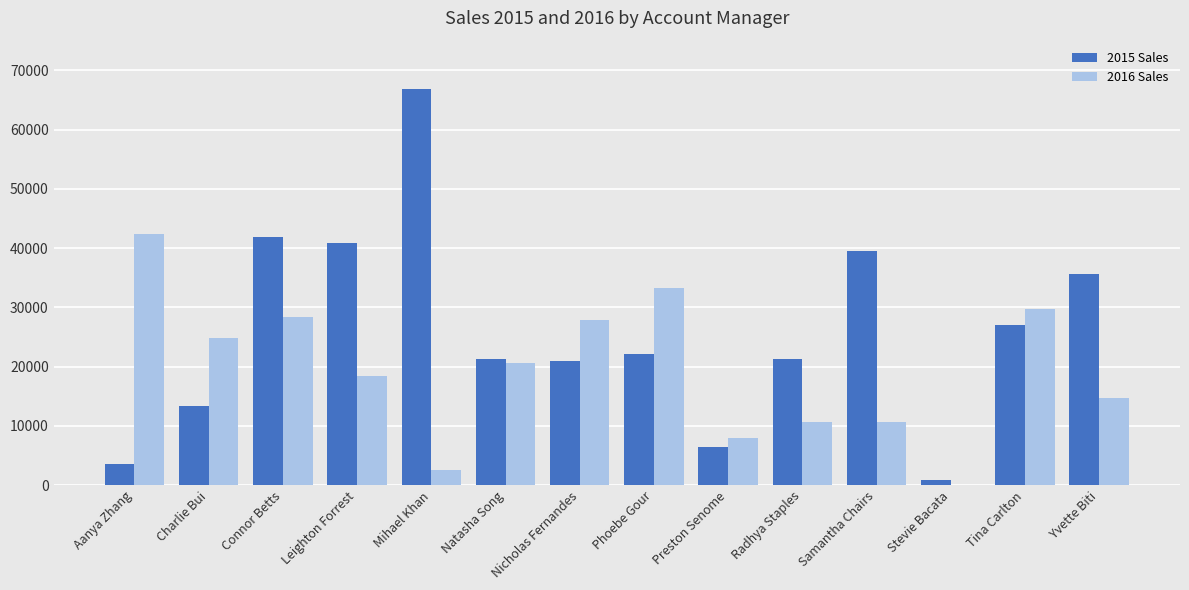

The value of 2015 Sales at Preston Senome is 6498.4. True or false?

True